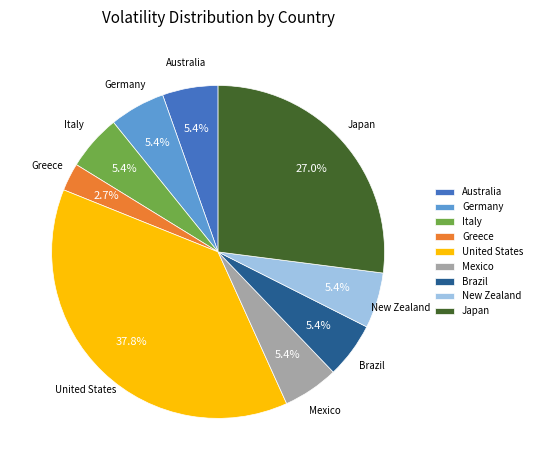

Count the number of slices in the pie.

9